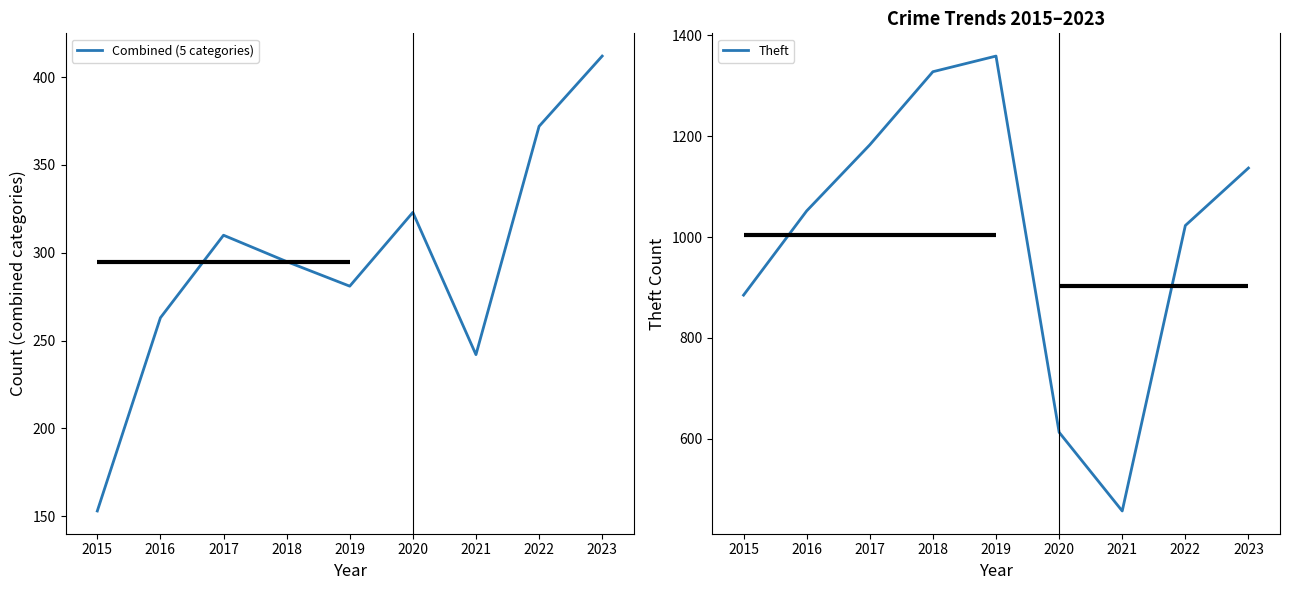

How many interior local valleys does the Combined (5 categories) series have?

2